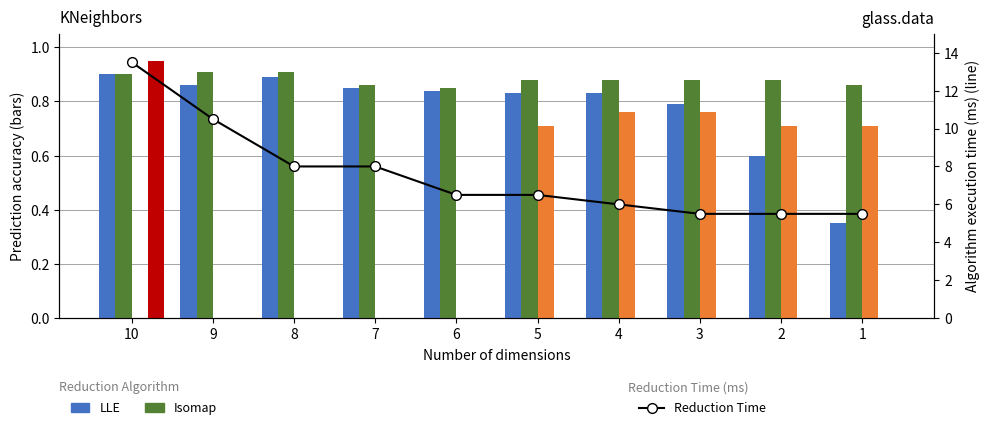

Reading left to right, list all the values displayed in this chart.

LLE: 0.9	0.9	0.9	0.8	0.8	0.8	0.8	0.8	0.6	0.3
Isomap: 0.9	0.9	0.9	0.9	0.8	0.9	0.9	0.9	0.9	0.9
LDA: 0.0	0.0	0.0	0.0	0.0	0.7	0.8	0.8	0.7	0.7
Without Reduction: 0.9	0.0	0.0	0.0	0.0	0.0	0.0	0.0	0.0	0.0
Reduction Time: 13.5	10.5	8.0	8.0	6.5	6.5	6.0	5.5	5.5	5.5